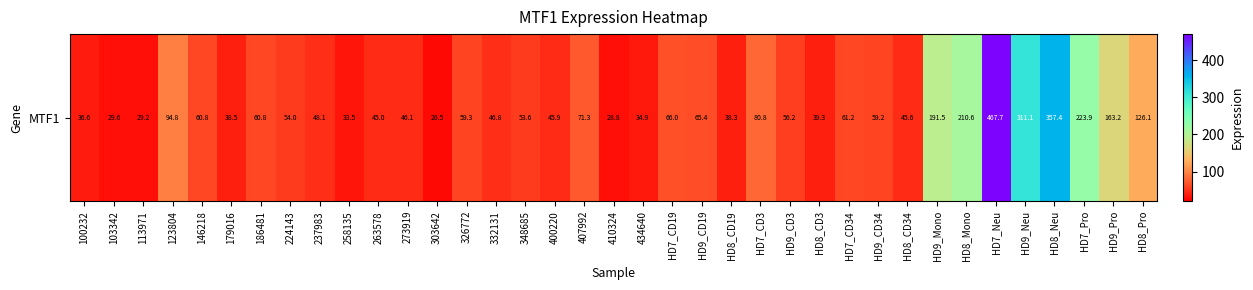

Count the number of values greater than 56.

19